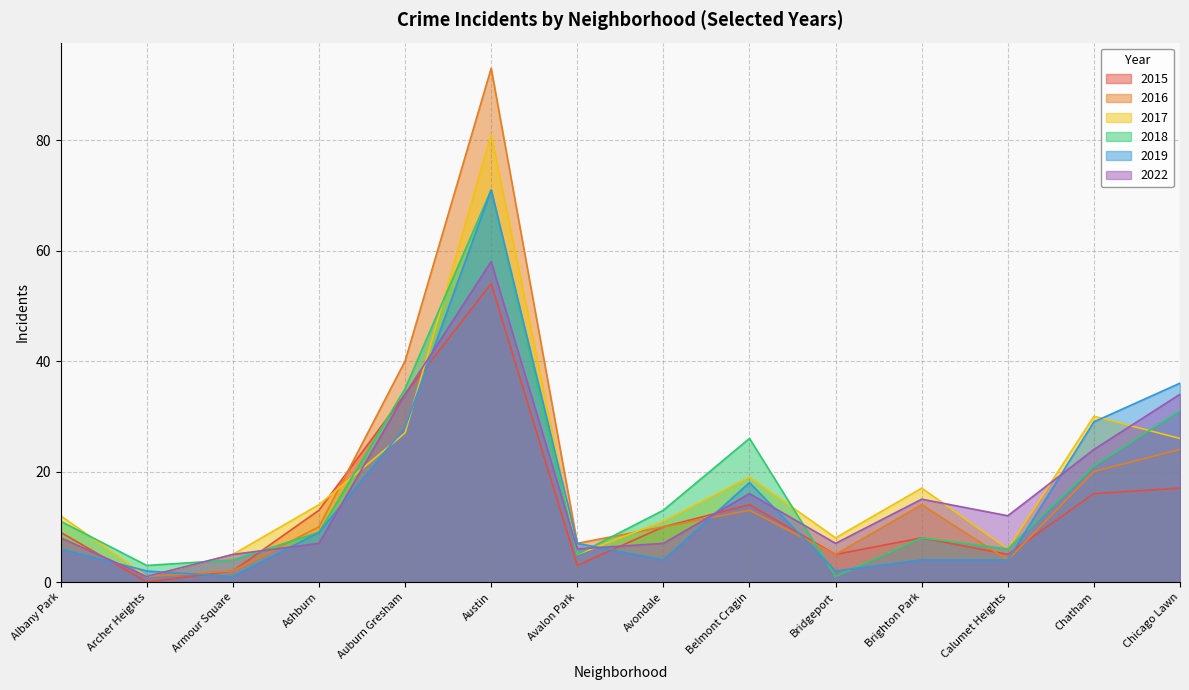

Where do 2022 and 2016 first cross each other?

Armour Square and Ashburn